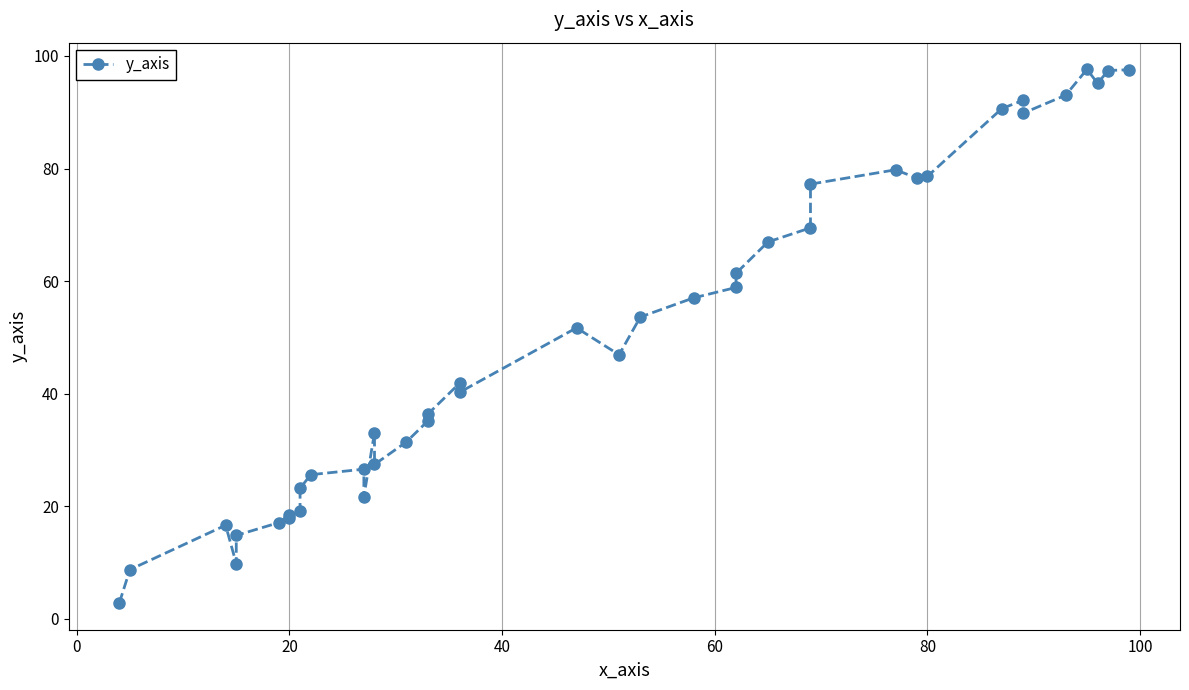

Count the number of categories in the chart.

40